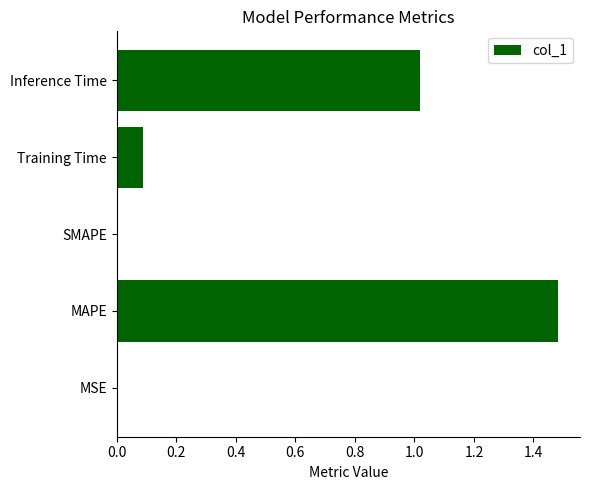

What is the change in value from MAPE to SMAPE?

-1.5